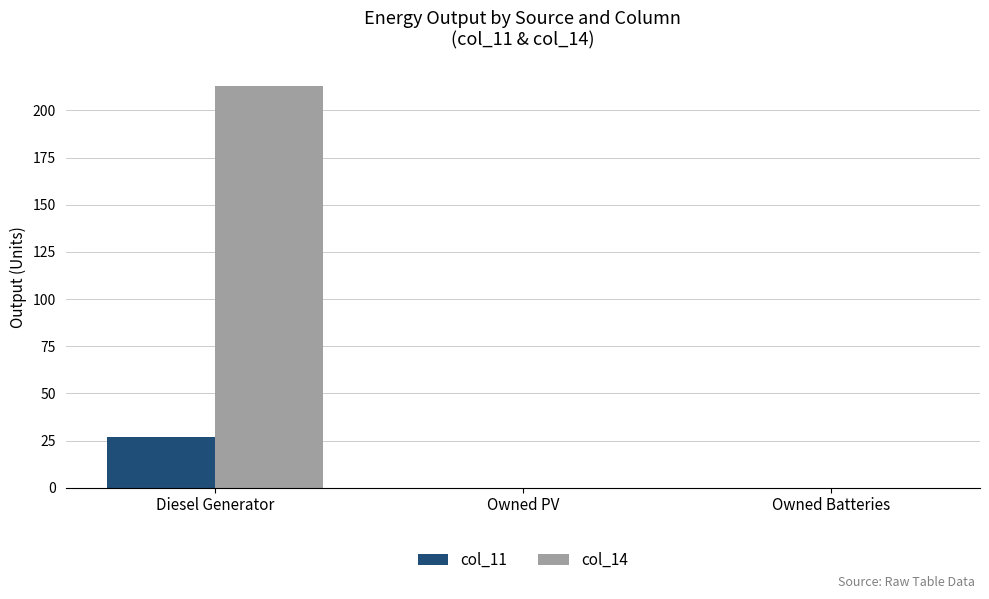

What is the total value across all series at Diesel Generator?

240.0